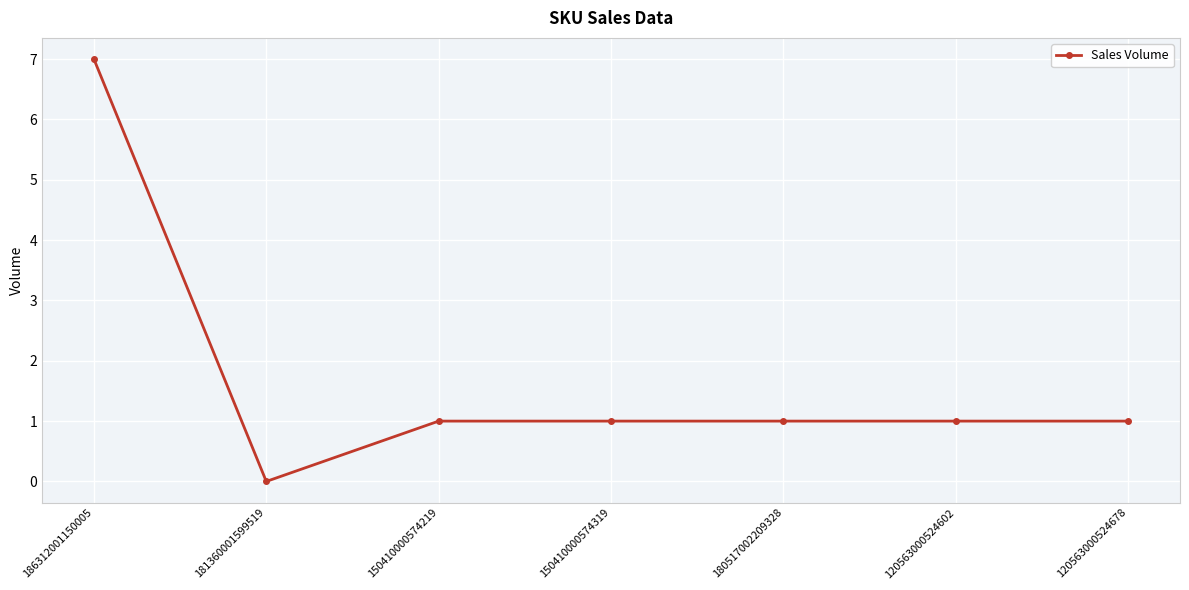

What is the difference between the values at 181360001599519 and 120563000524678?

1